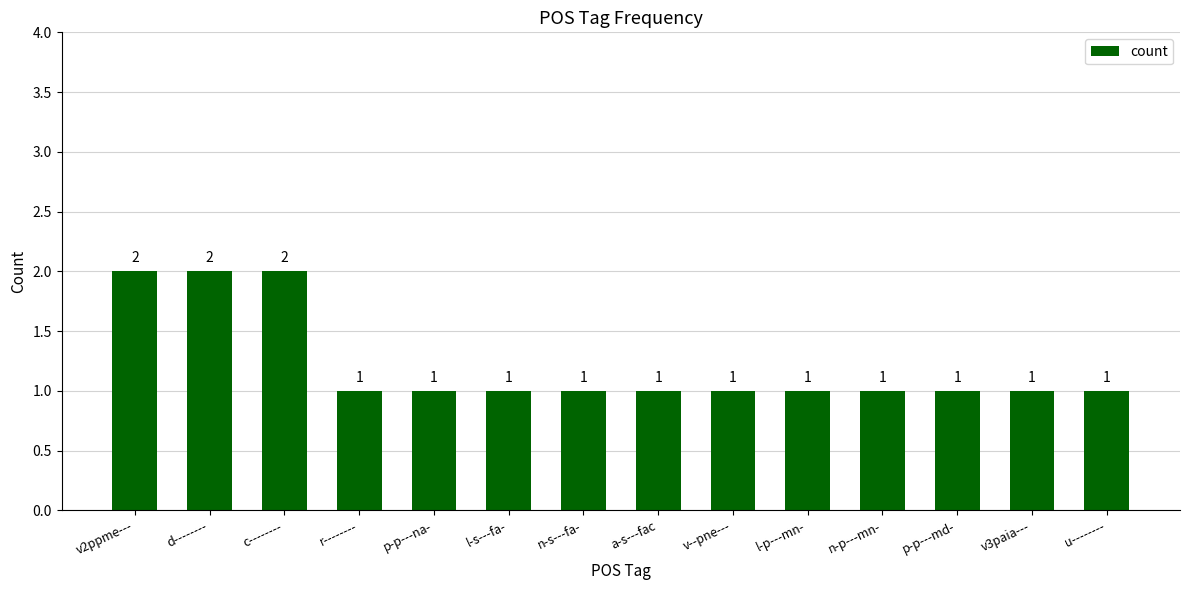

Approximately how many times larger is the value at u-------- compared to l-s---fa-?

1.0